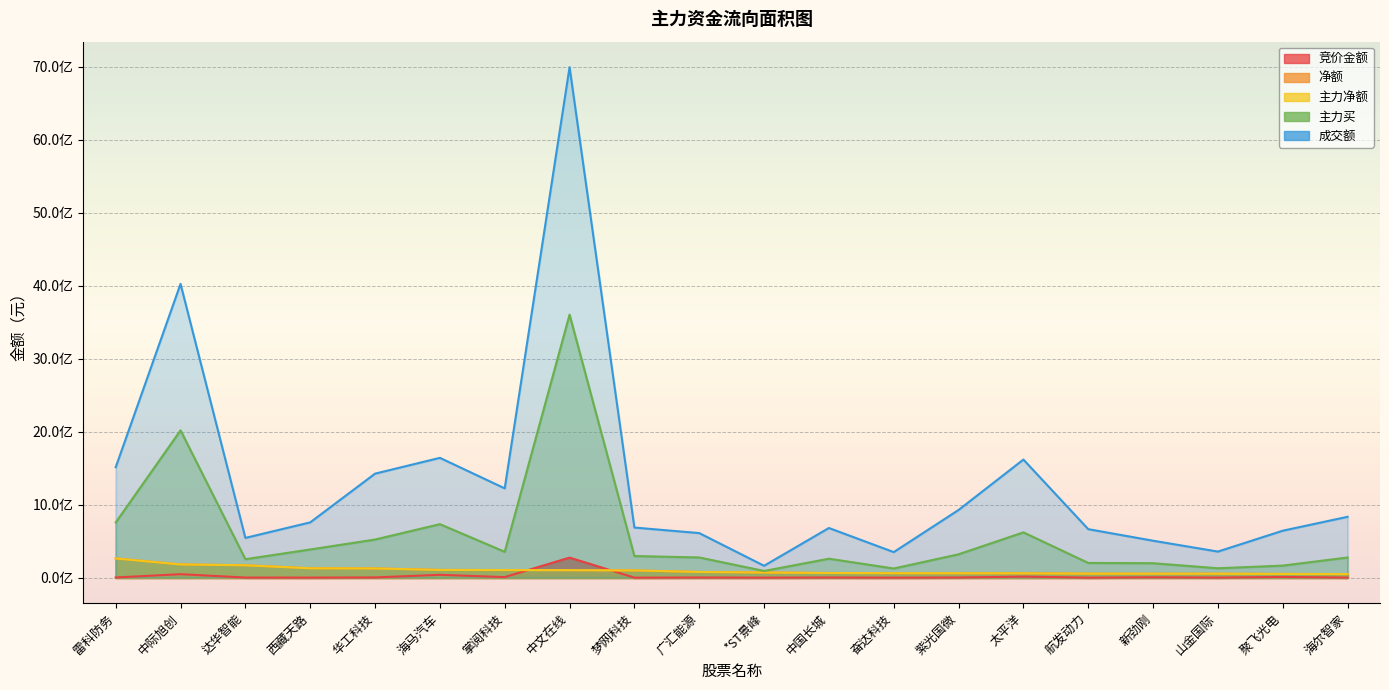

The value of 净额 at 奋达科技 is 25191562. True or false?

False